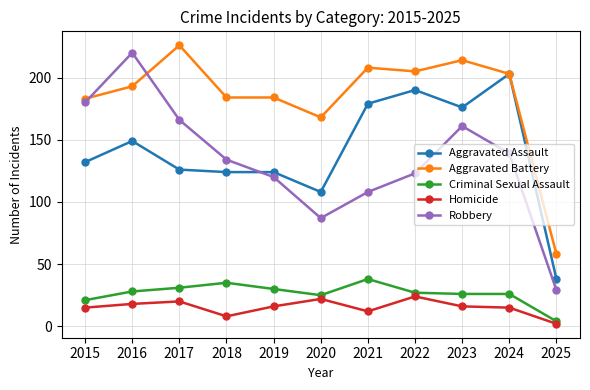

At which label does Criminal Sexual Assault first exceed 27?

2016